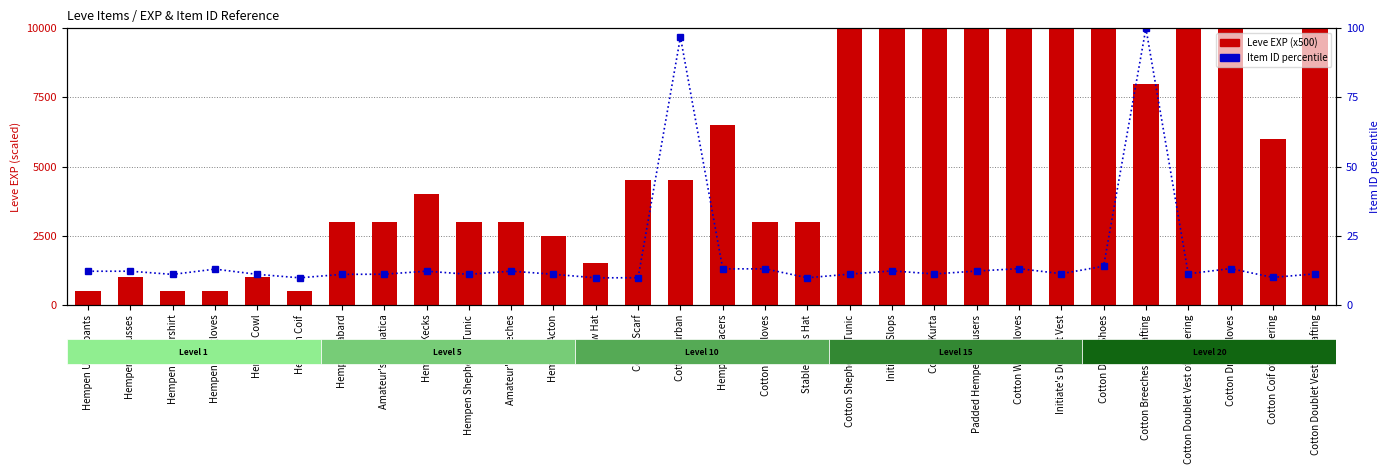

Rank the series by their maximum value, from highest to lowest.

Leve EXP (x500), Item ID (percentile)